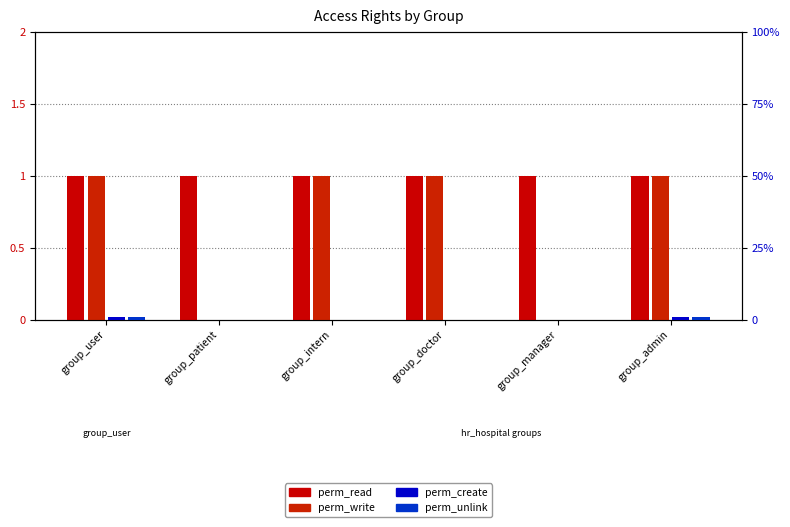

Which label corresponds to the smallest value in the chart?

group_patient